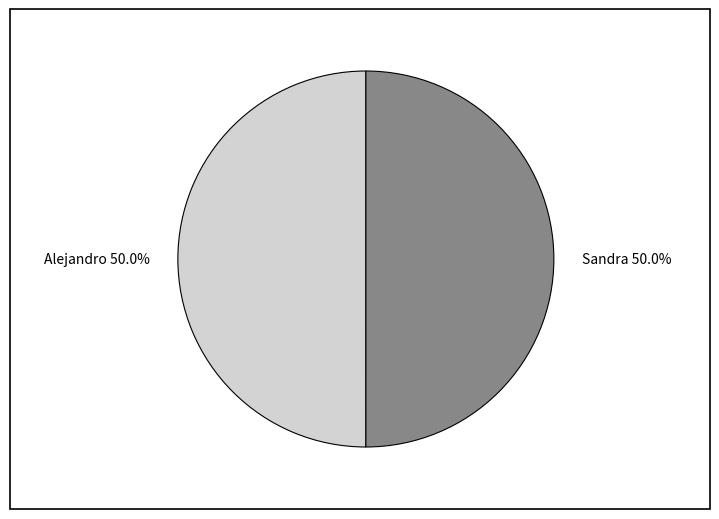

Is it true that Sandra is 57% of the pie?

False